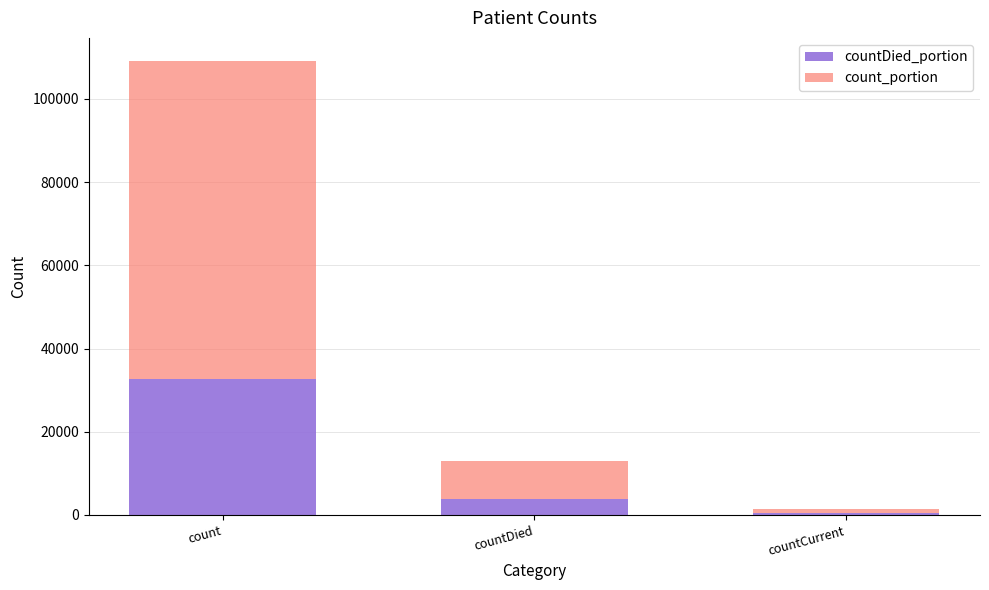

Is it true that countDied_portion equals 396 at countCurrent?

True